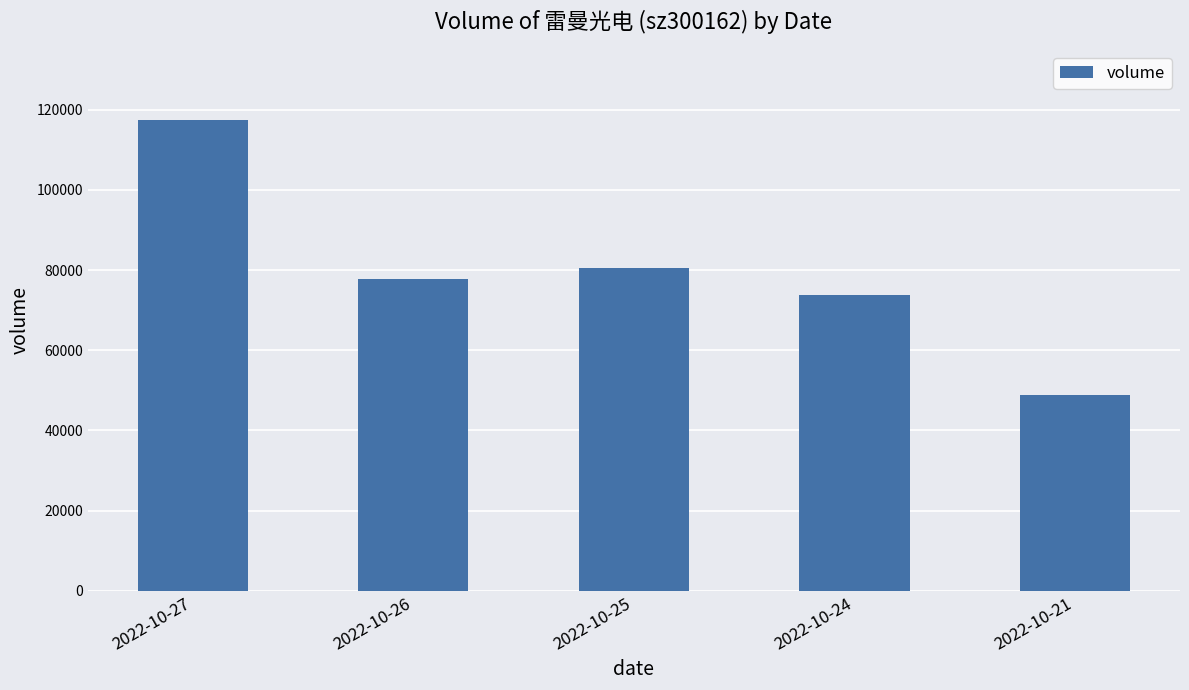

What is the difference between the second highest and second lowest values?

6885